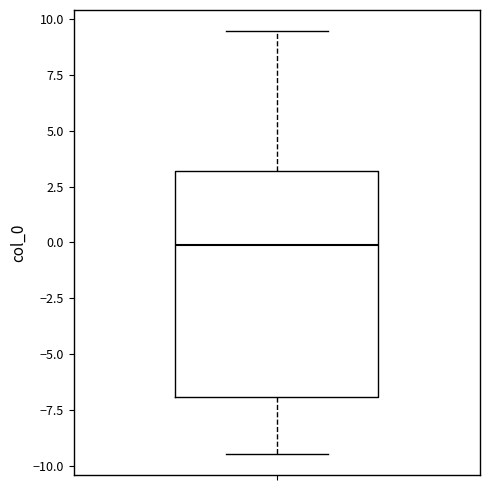

Transcribe this box plot: give where the median line is, the range the box spans, and where the two whiskers end, as read against the y-axis. The values are not printed on the chart, so give them approximately, as read against the axis.

median 0.0, box -7.0 to 3.0, whiskers -9.5 to 9.5